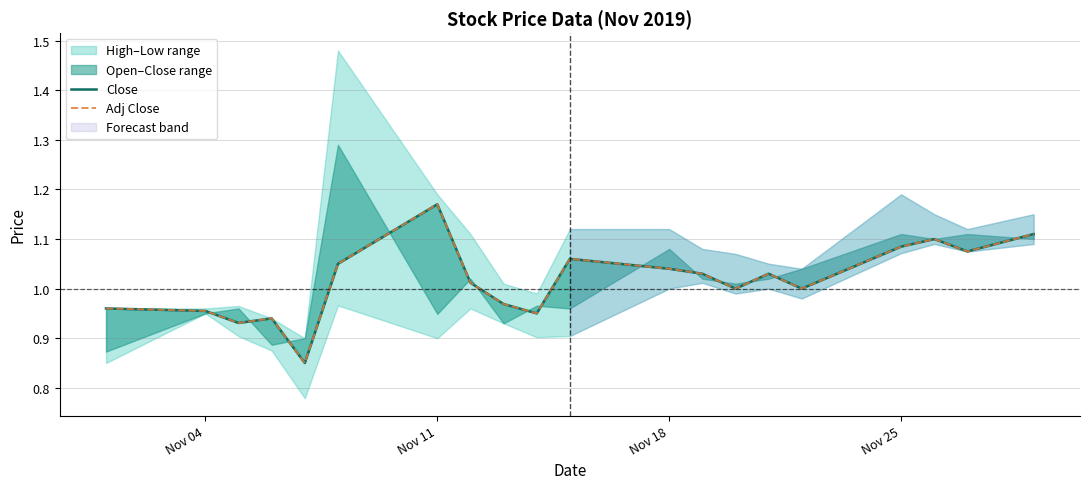

How many data points in Close are above 1?

11